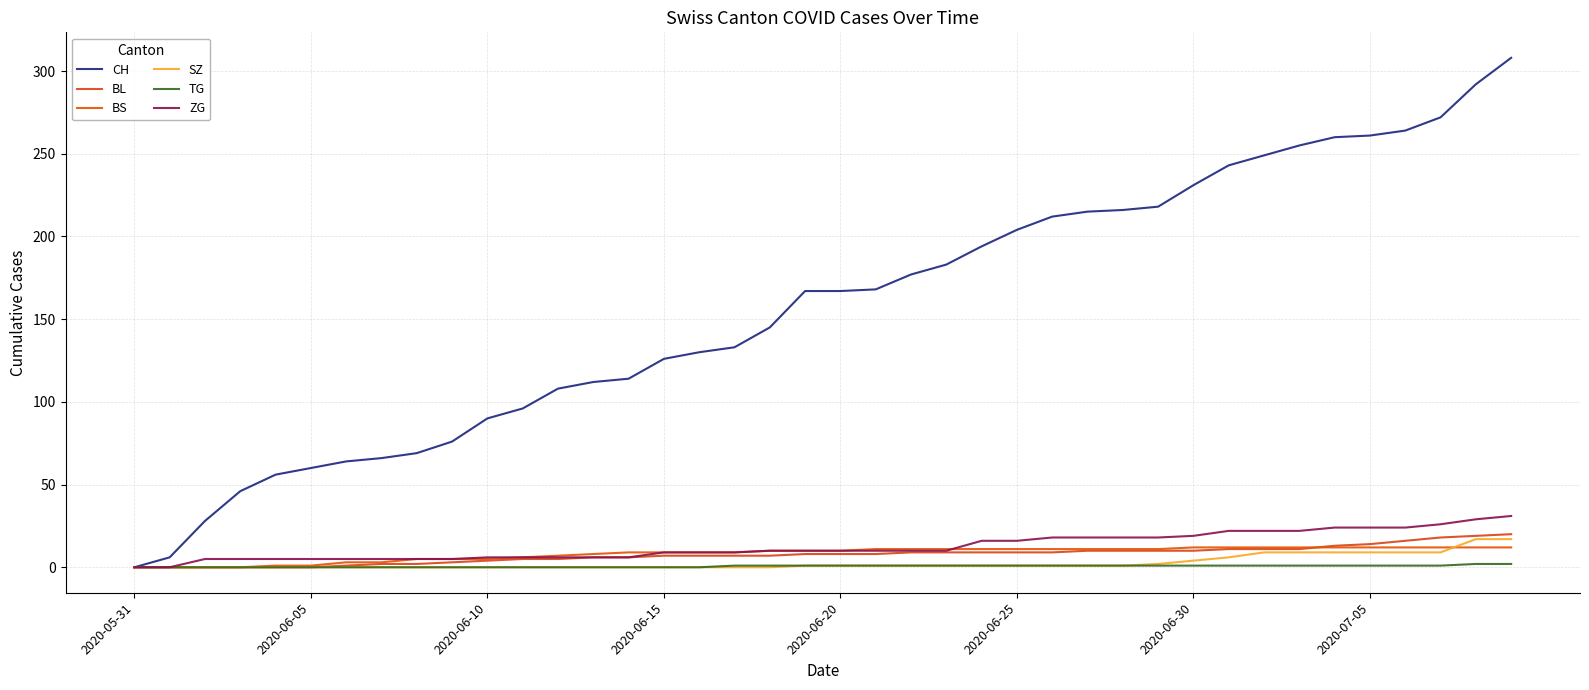

How many distinct data groups are displayed?

6